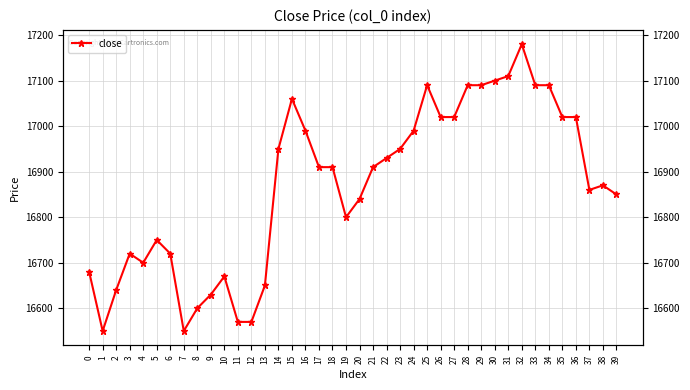

How many lines are shown in the chart?

1